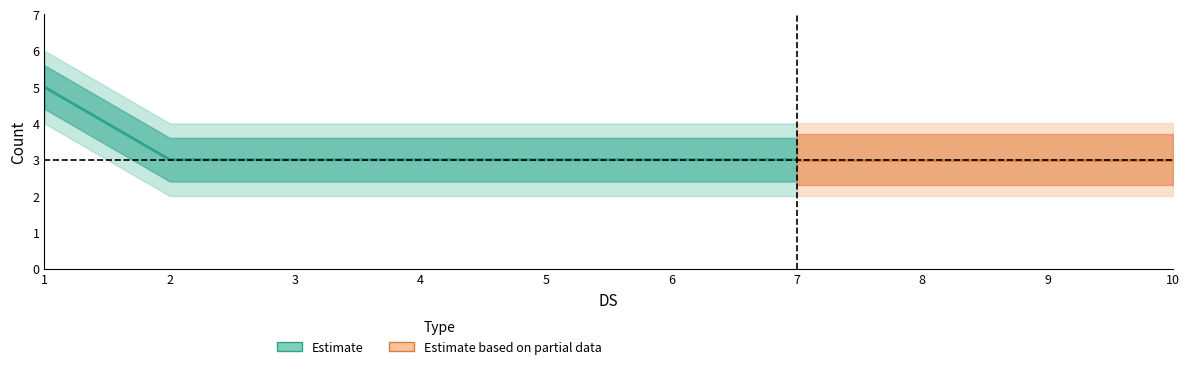

Read the Count_high value at 7.

4